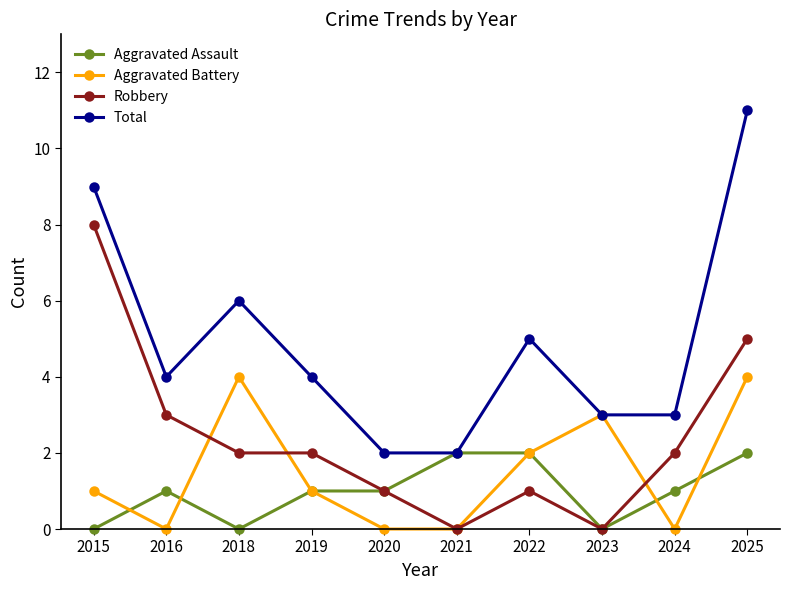

Where is the first local minimum for Total?

2016